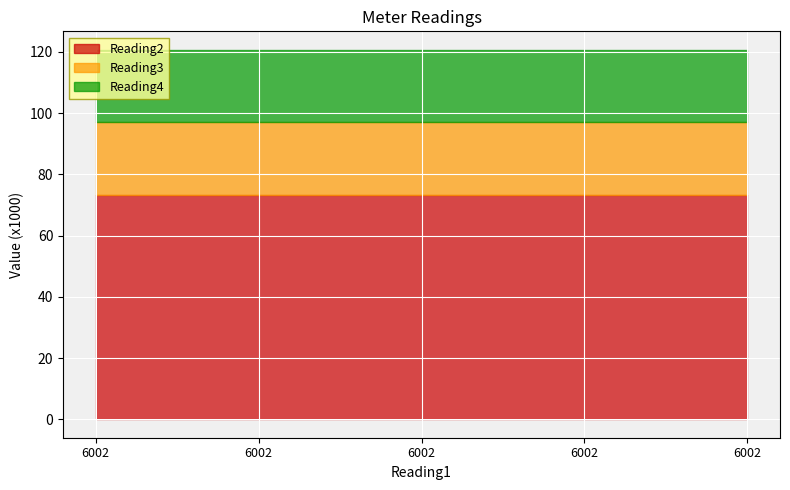

Read the Reading2 value at 6002.

73272